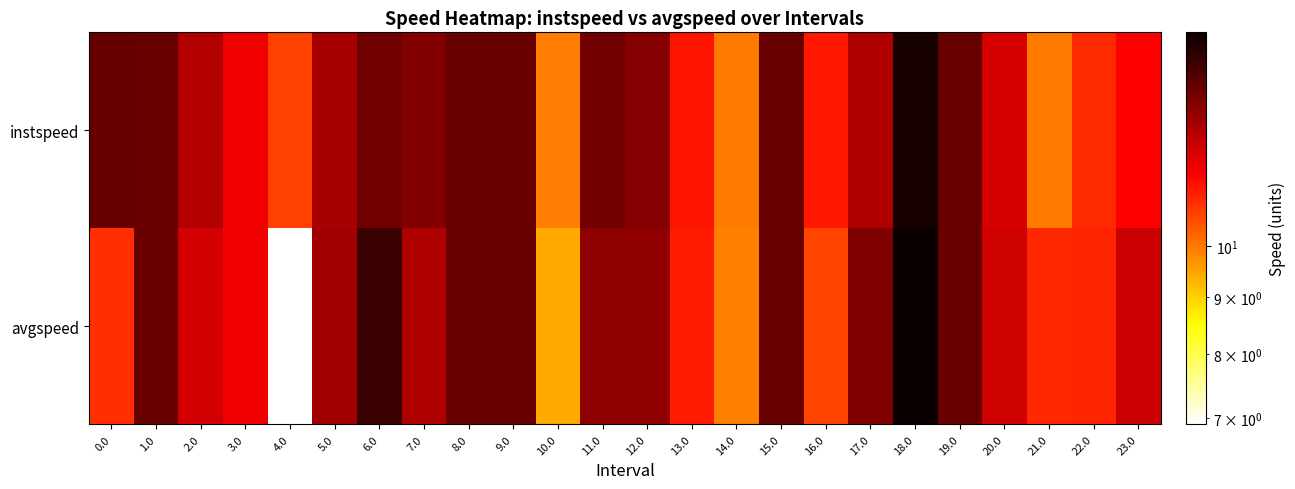

List the series in order of their overall mean, highest first.

instspeed, avgspeed